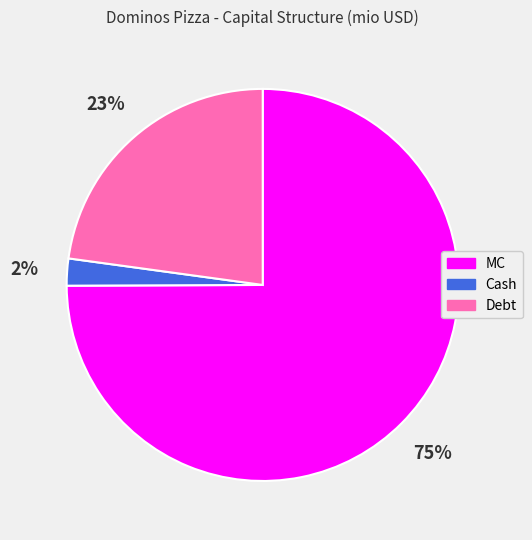

To the nearest percent, what is the average slice percentage?

33%